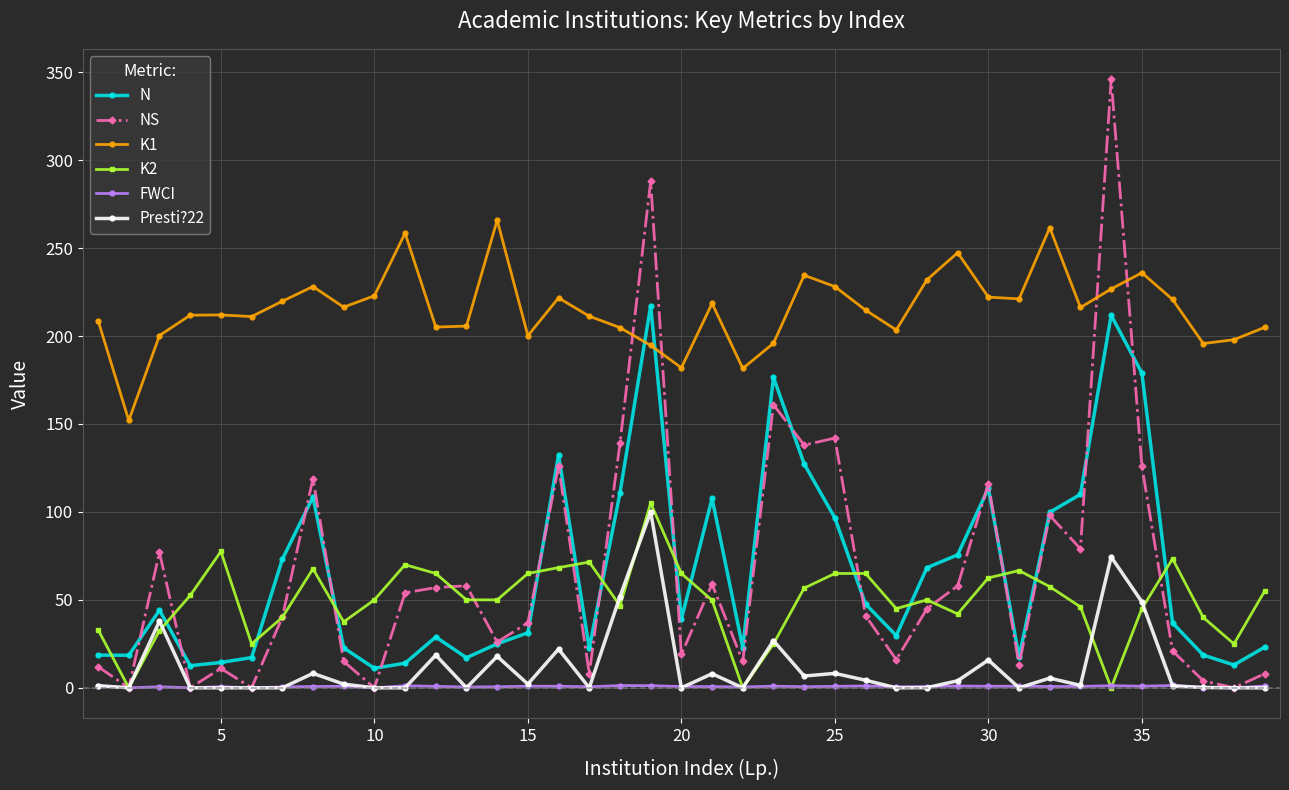

Which series has the widest spread of values?

NS